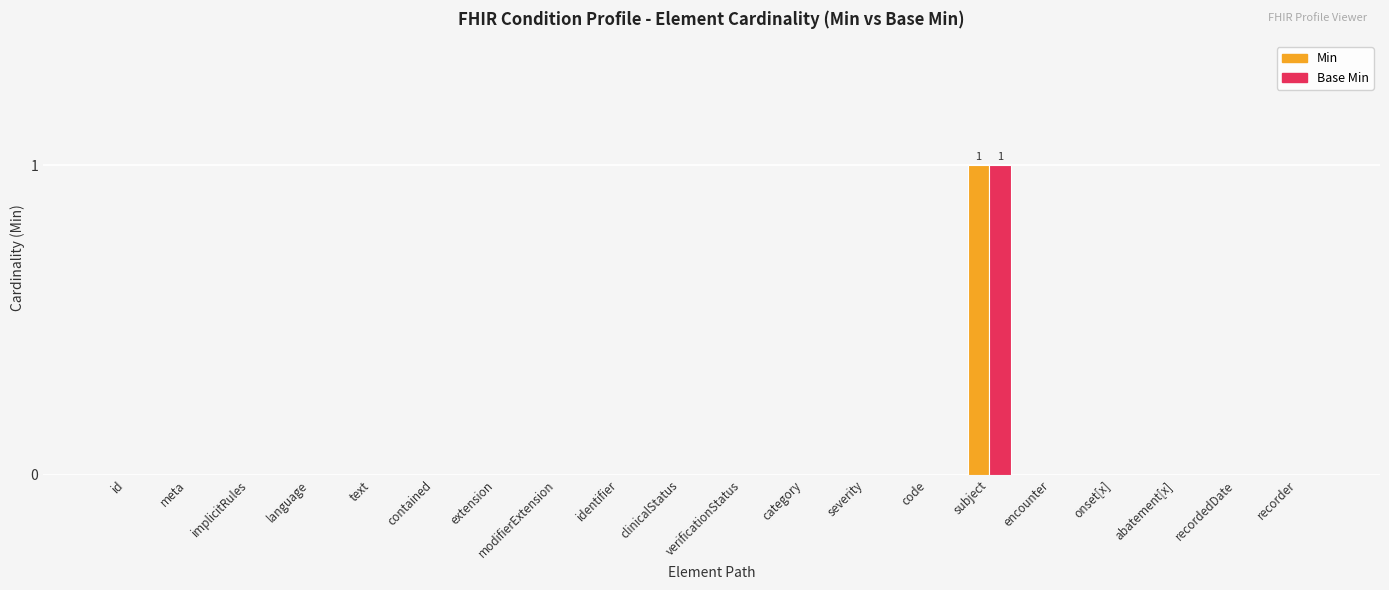

At which category is the sum across all series the highest?

subject